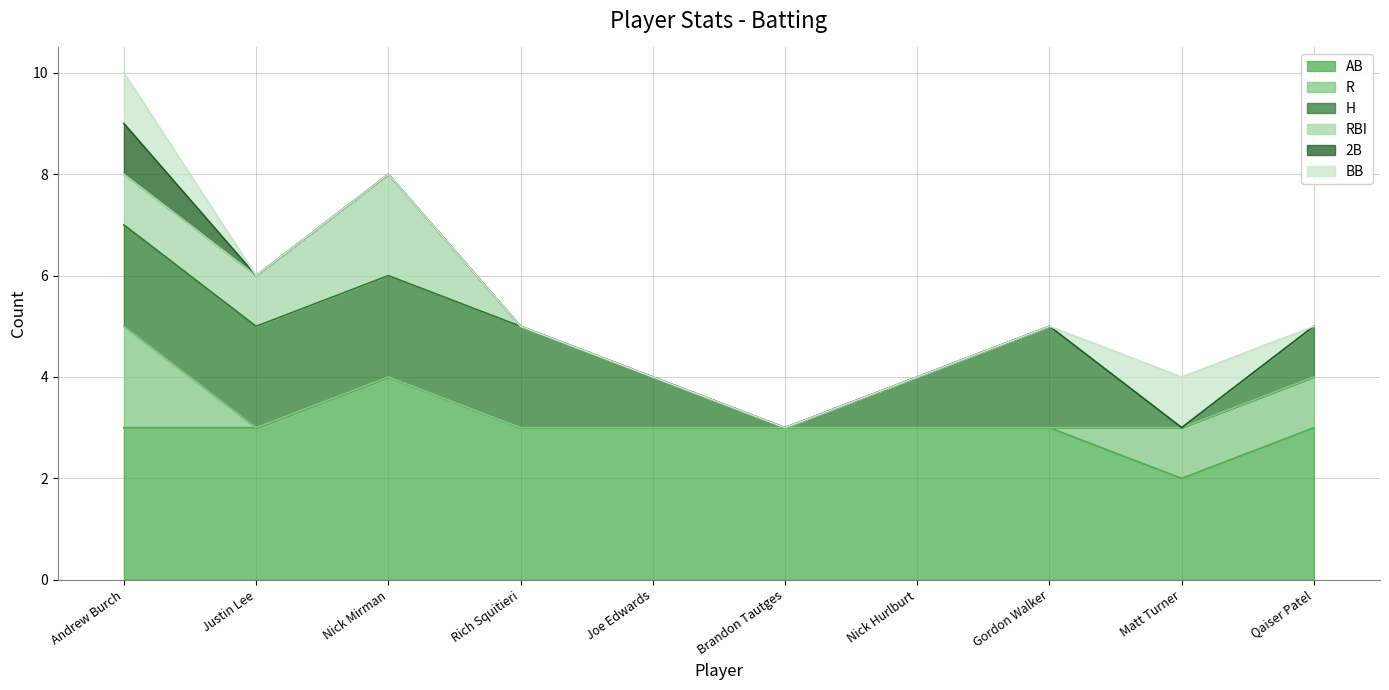

True or false: BB has a value of 1 at Nick Hurlburt.

False